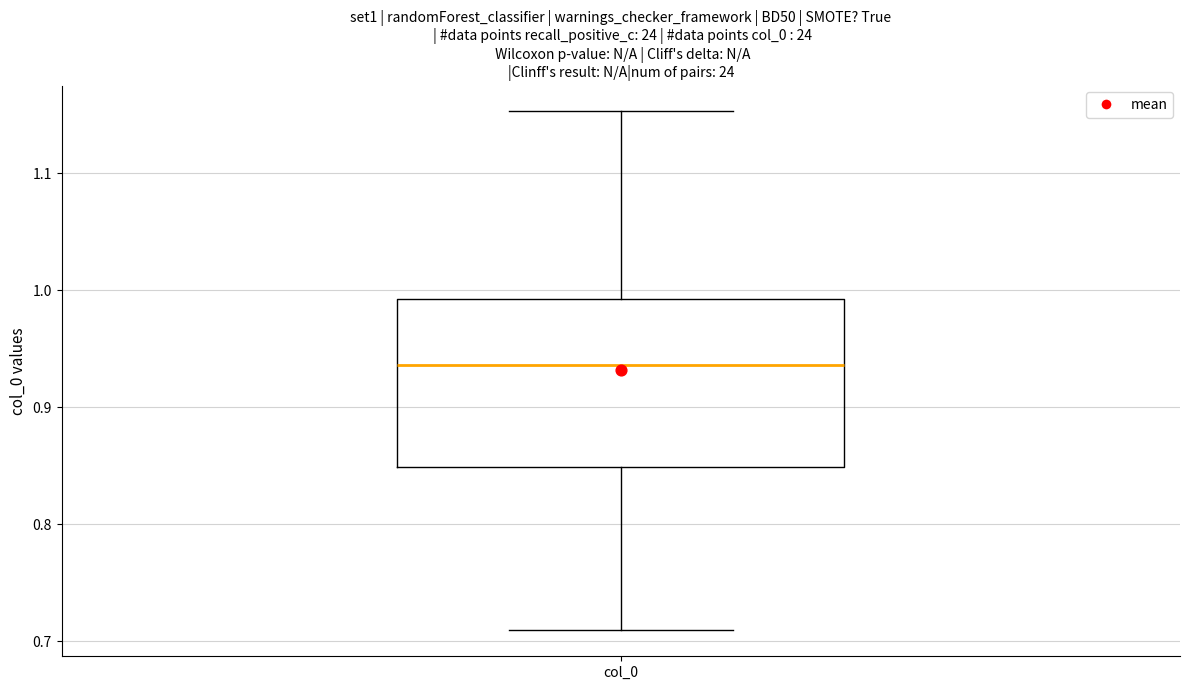

Transcribe this box plot: give where the median line is, the range the box spans, and where the two whiskers end, as read against the y-axis. The values are not printed on the chart, so give them approximately, as read against the axis.

median 0.94, box 0.85 to 0.99, whiskers 0.71 to 1.15